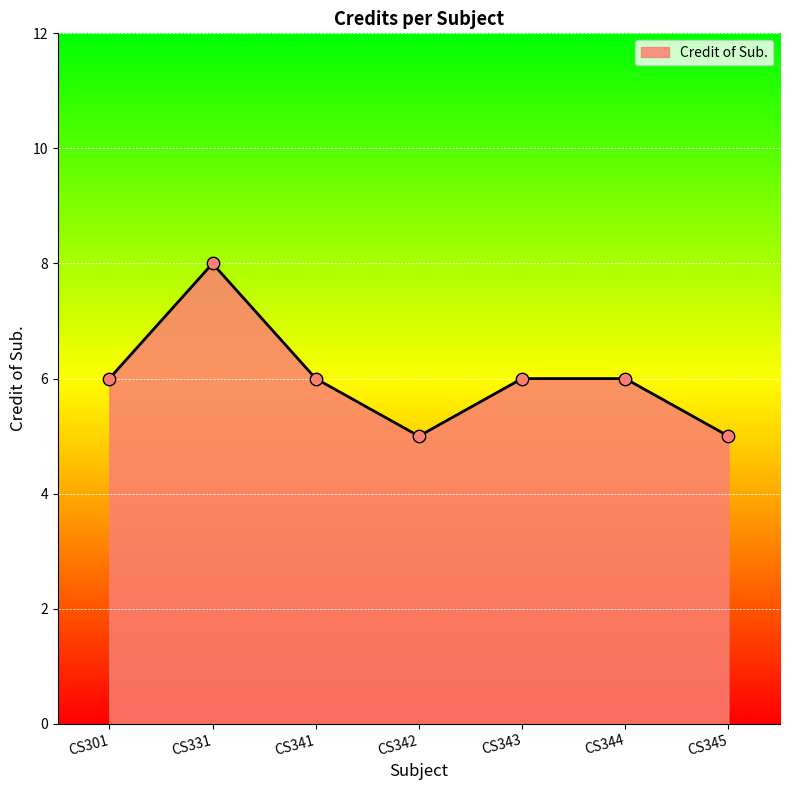

What is the change in value from CS331 to CS342?

-3